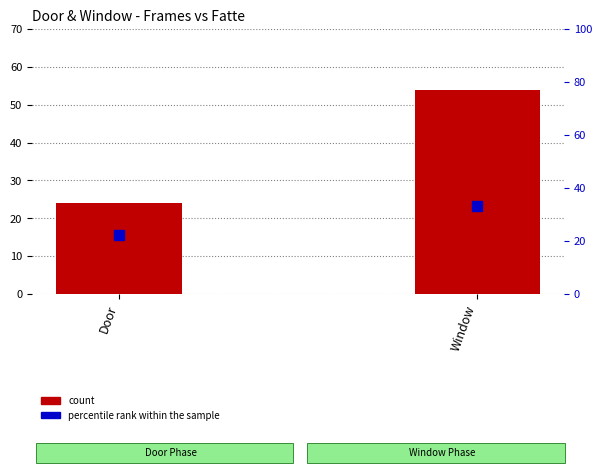

Which series has the largest Y range (max minus min)?

count